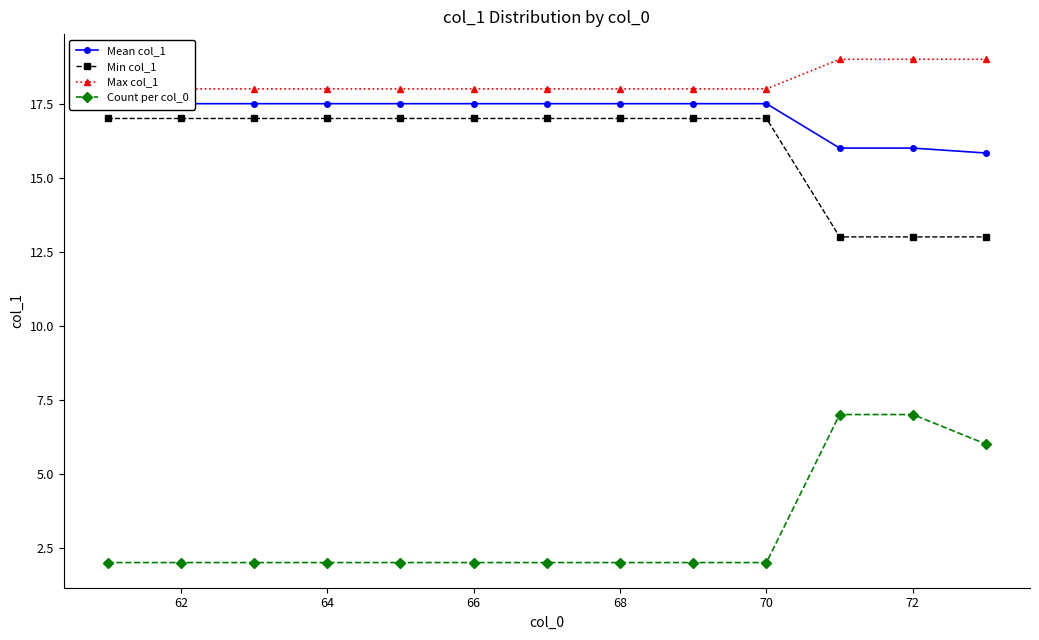

What is the maximum value for Min col_1?

17